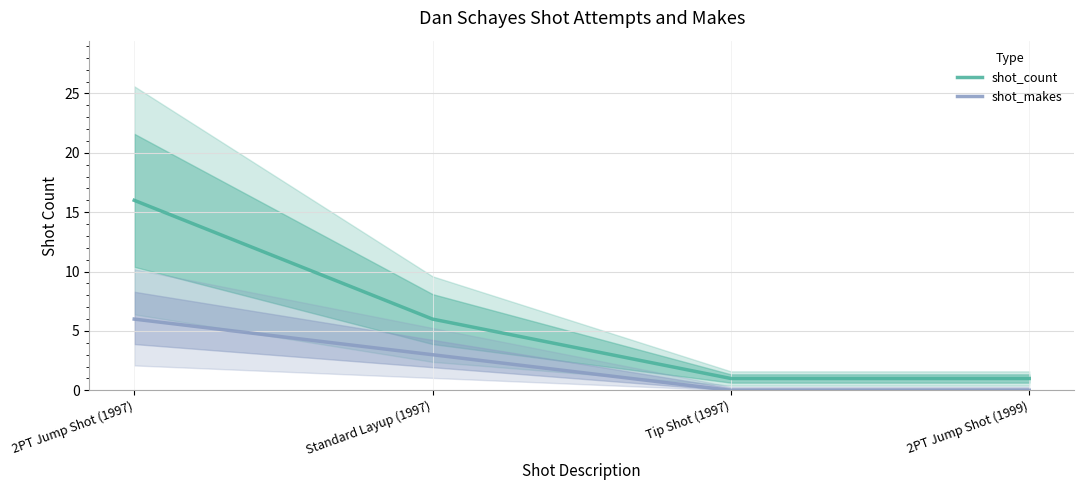

What is the total value across all series at 2PT Jump Shot (1997)?

22